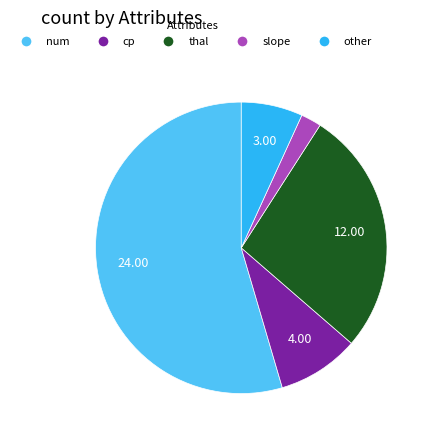

Is there a majority slice in this chart?

Yes